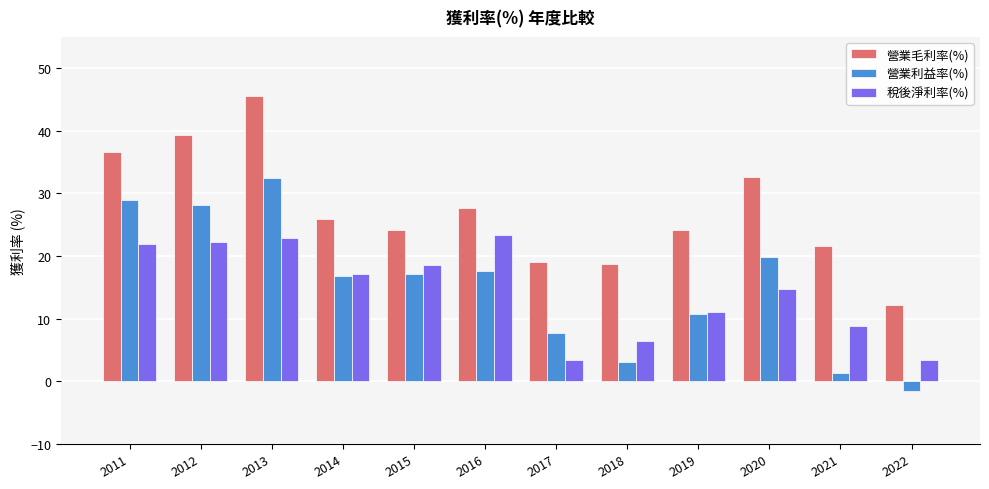

The 營業毛利率(%) series shows 36.7 at 2011. True or false?

True